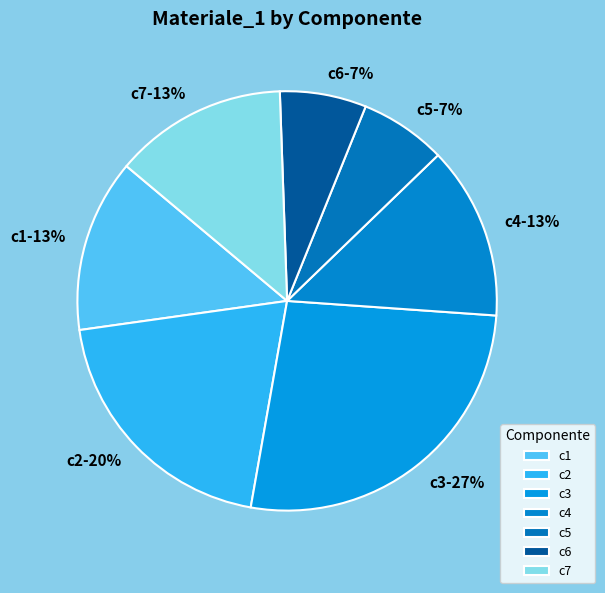

Combined, do c3 and c6 account for over 50%?

No